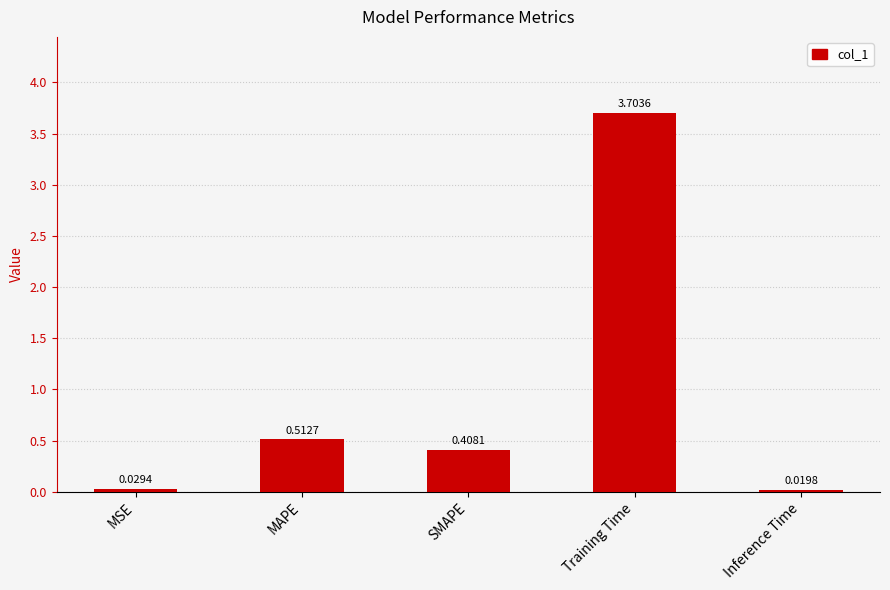

Rank the categories by value from highest to lowest.

Training Time, MAPE, SMAPE, MSE, Inference Time